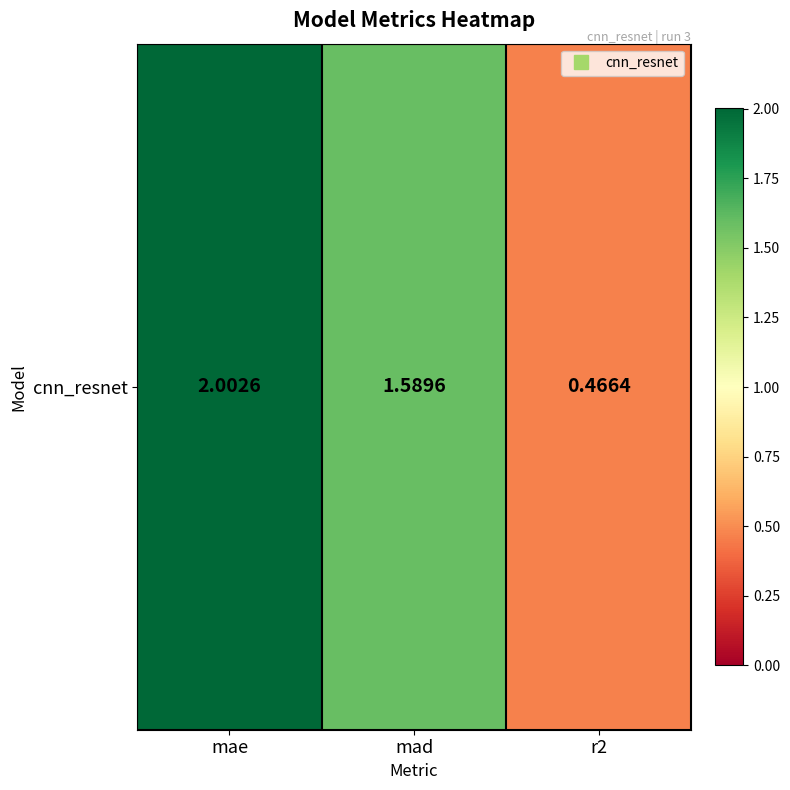

What is the change in value from mae to mad?

-0.4